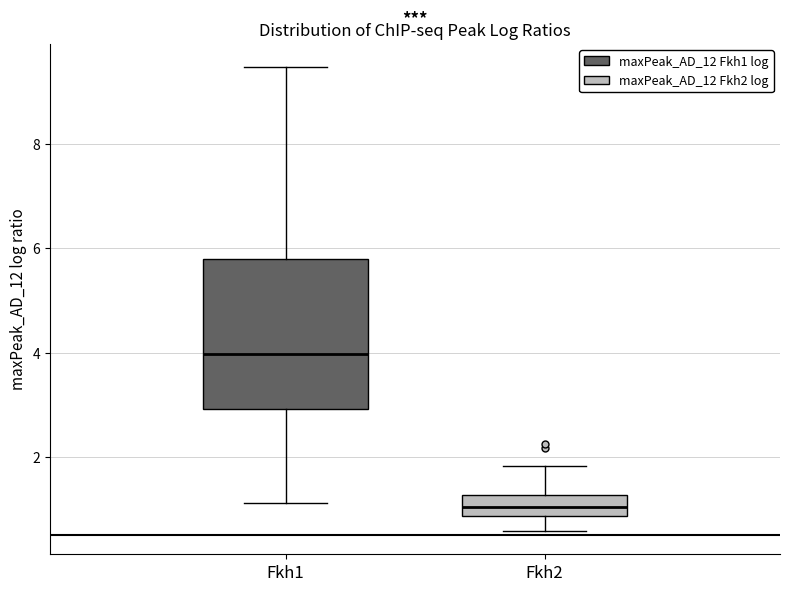

Reading left to right, read every box against the y-axis: the position of its median line, the range the box covers, and the ends of its whiskers. The values are not printed on the chart, so give them approximately, as read against the axis.

Fkh1: median 4.0, box 3.0 to 5.8, whiskers 1.2 to 9.4
Fkh2: median 1.0, box 0.8 to 1.2, whiskers 0.6 to 1.8